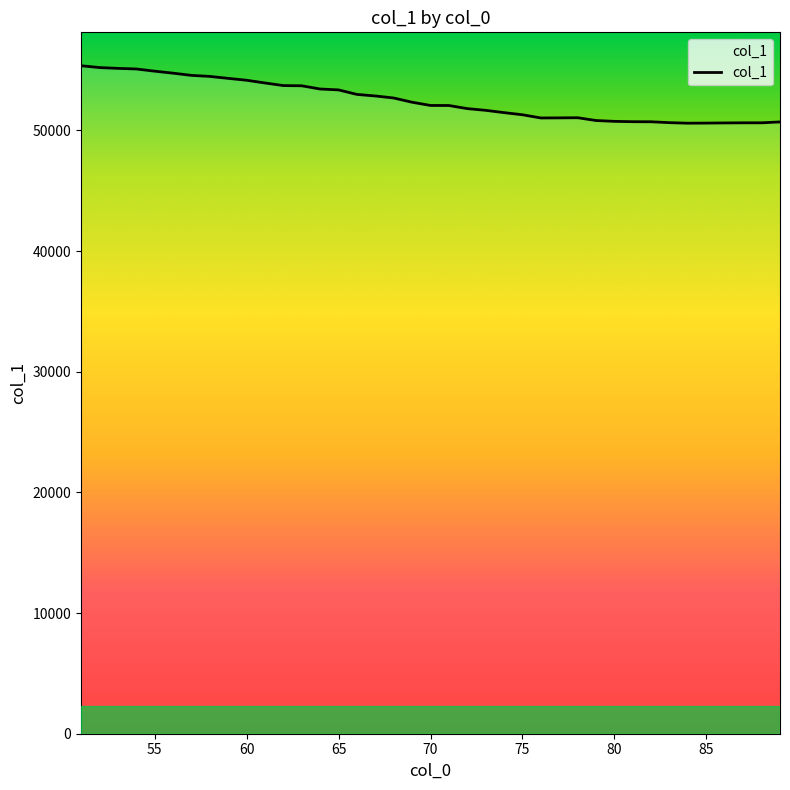

What is the difference between the maximum and minimum values?

4763.0